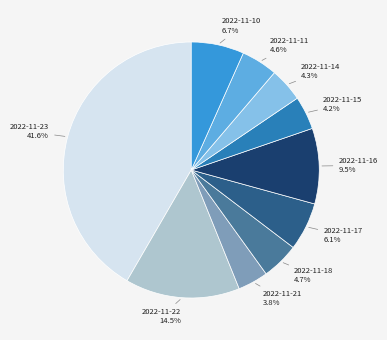

To the nearest percent, what is the difference between the largest and smallest slice percentages?

38%